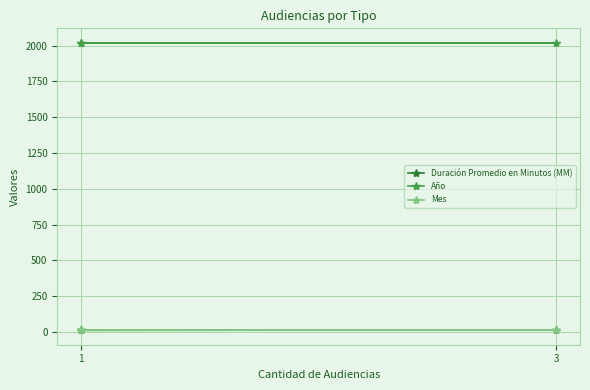

Which series has the largest total across all categories?

Año